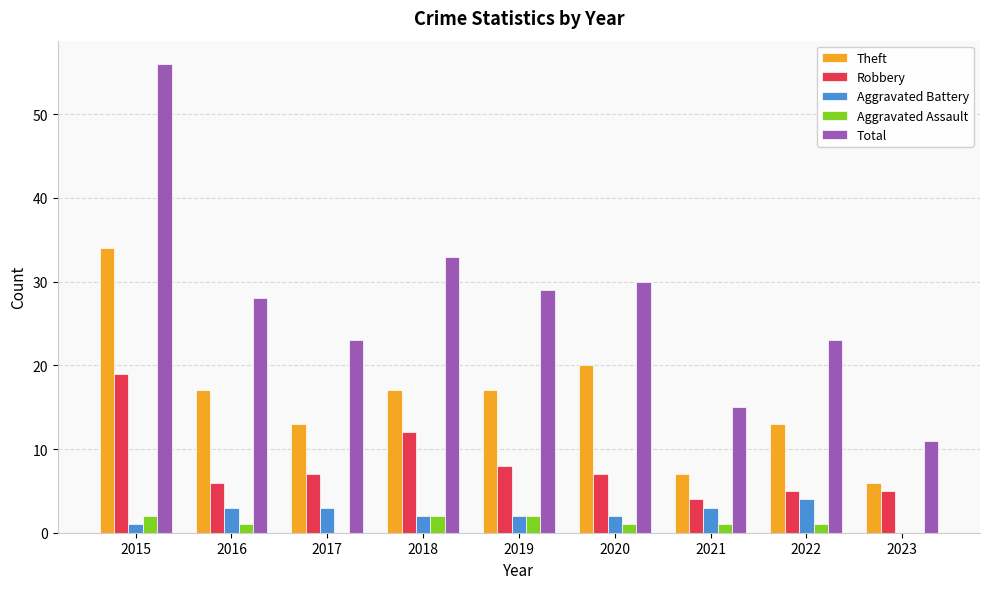

Which series has the largest total across all categories?

Total